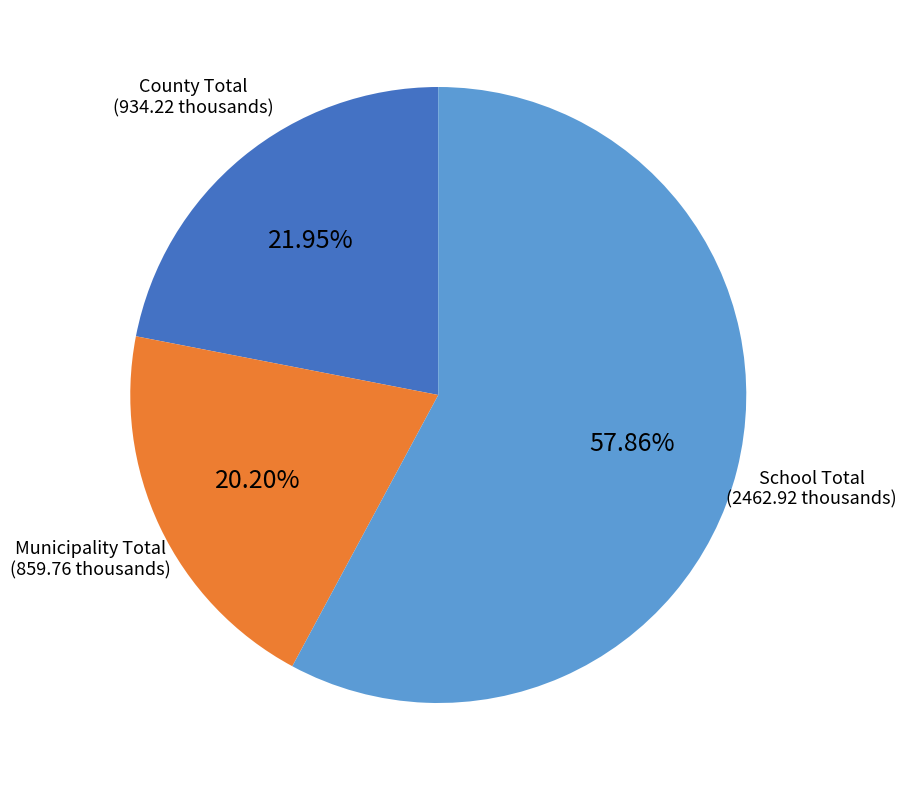

Is there any slice that represents more than half of the pie?

Yes